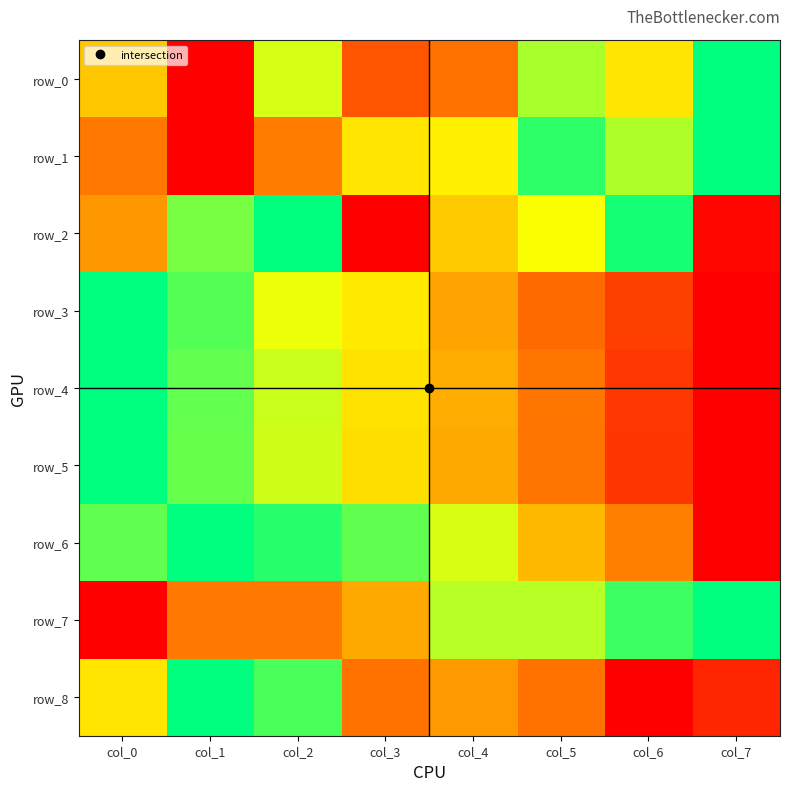

How many series are shown in this chart?

9